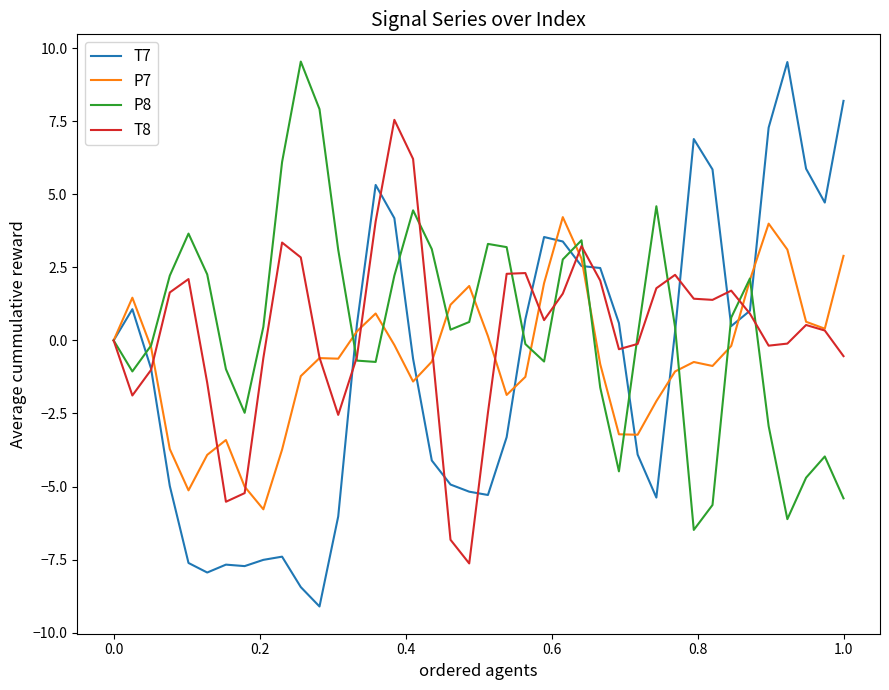

What is the smallest value displayed?

-9.1